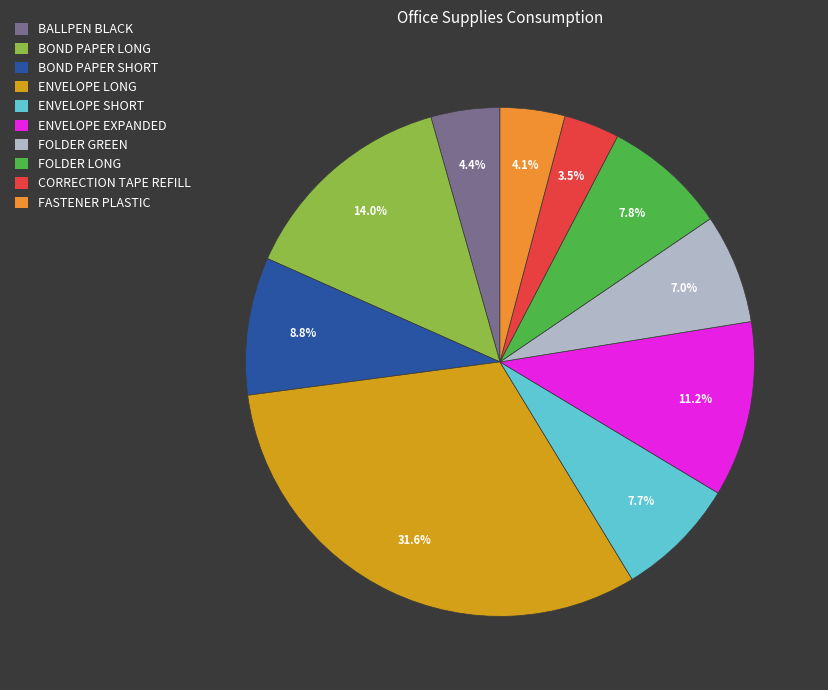

Is there any slice that represents more than half of the pie?

No